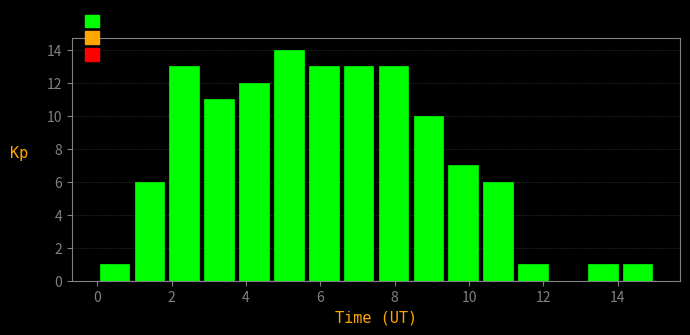

Reading left to right, list every bar in this chart as the range it spans on the x-axis followed by its height. Neither the bar edges nor the heights are printed on the chart, so give them approximately, as read against the axes.

0.0 to 1.0: 1
1.0 to 1.8: 6
1.8 to 2.8: 13
2.8 to 3.8: 11
3.8 to 4.6: 12
4.6 to 5.6: 14
5.6 to 6.6: 13
6.6 to 7.6: 13
7.6 to 8.4: 13
8.4 to 9.4: 10
9.4 to 10.4: 7
10.4 to 11.2: 6
11.2 to 12.2: 1
12.2 to 13.2: 0
13.2 to 14.0: 1
14.0 to 15.0: 1